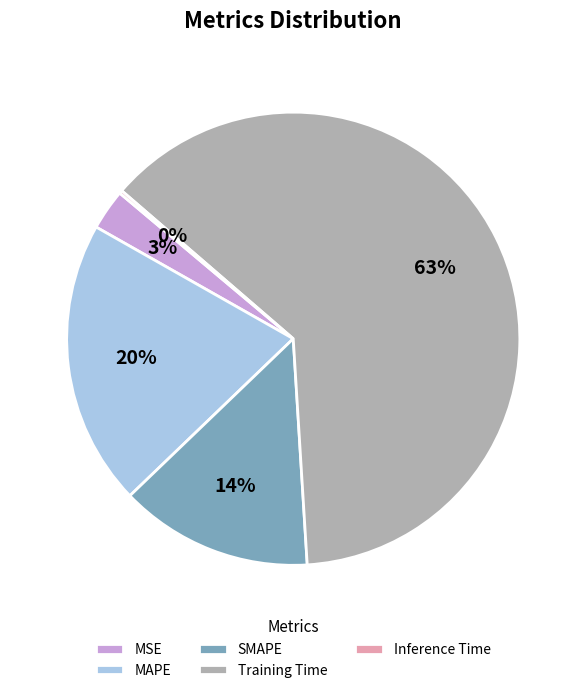

The SMAPE slice represents 14% of the pie. True or false?

True